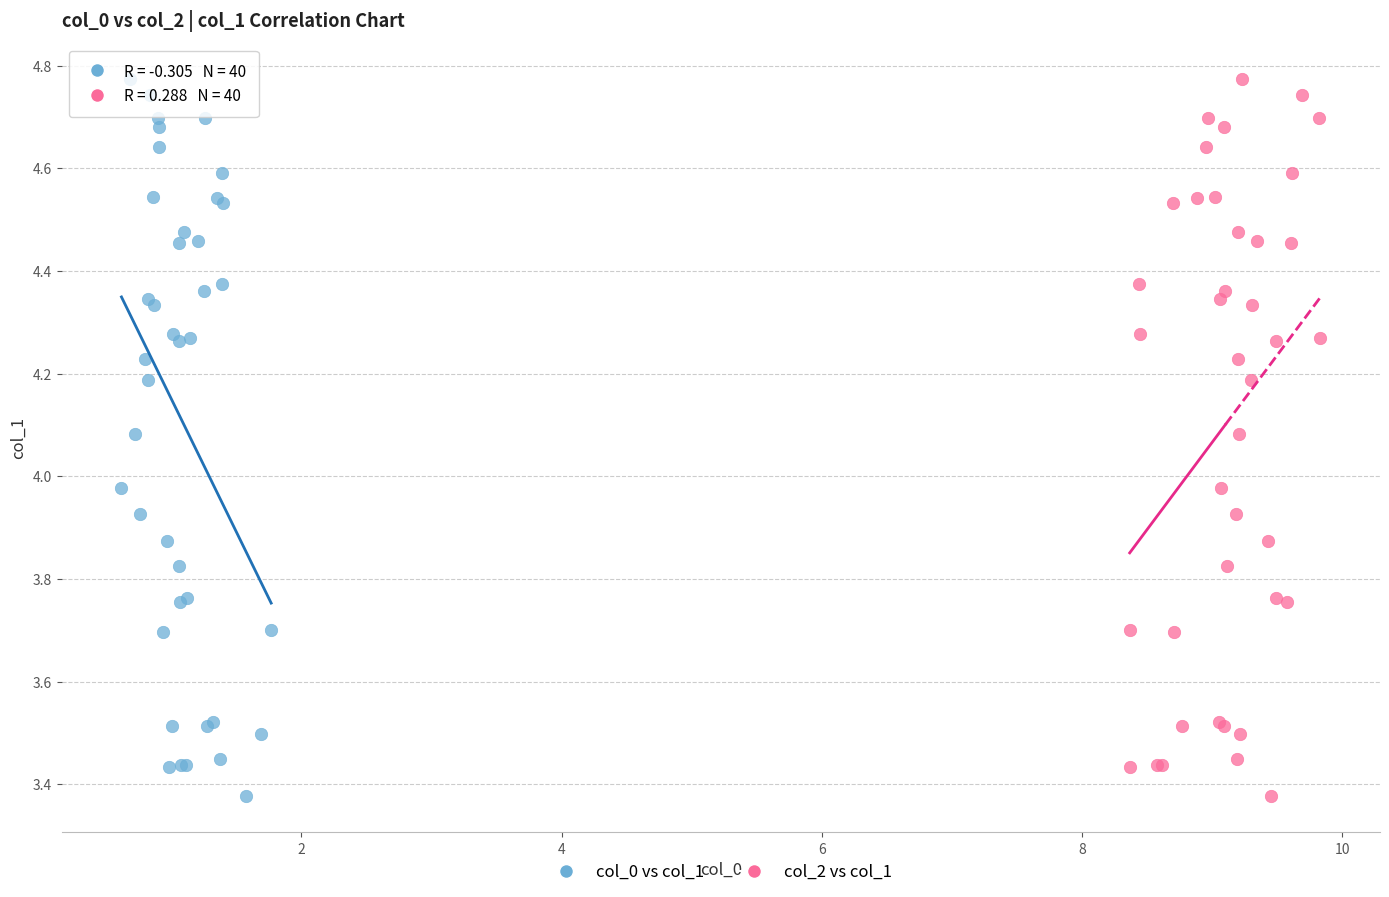

What are all the series names shown in the legend?

col_0 vs col_1, col_2 vs col_1